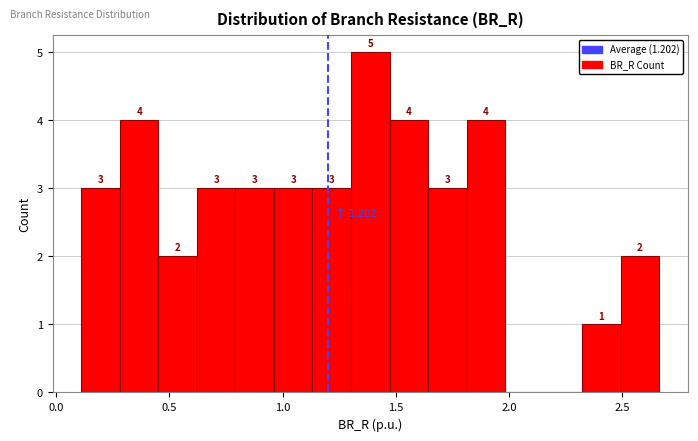

Around what value on the x-axis is the tallest bar? Give the approximate position of its centre, as read against the axis.

1.40